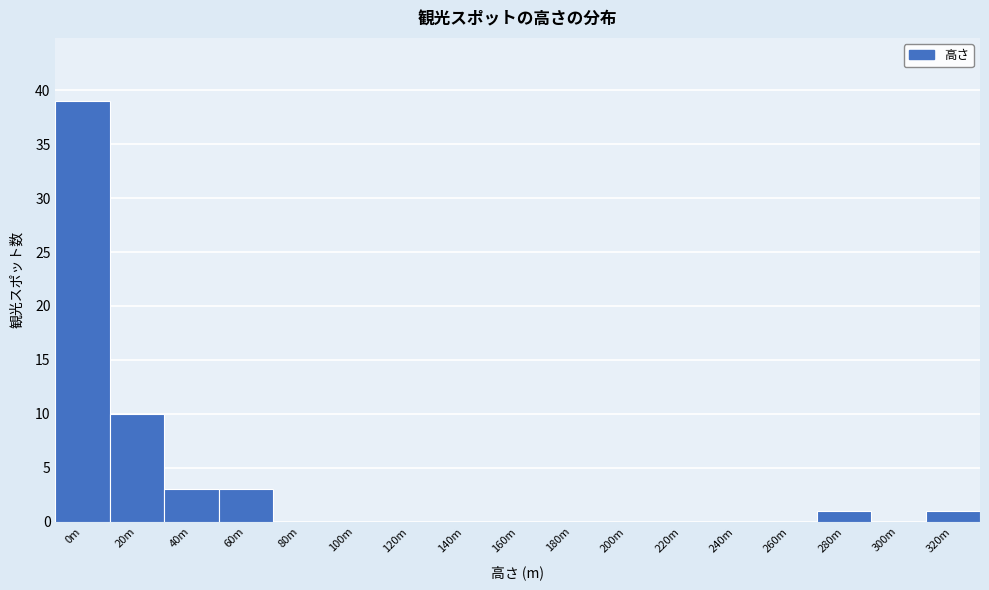

Reading right to left, list all the values displayed in this chart.

320m=1	300m=0	280m=1	260m=0	240m=0	220m=0	200m=0	180m=0	160m=0	140m=0	120m=0	100m=0	80m=0	60m=3	40m=3	20m=10	0m=39